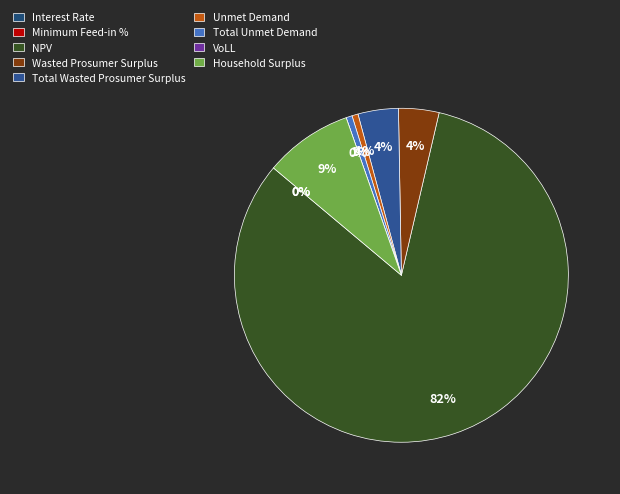

Is the sum of Unmet Demand and Wasted Prosumer Surplus greater than half?

No